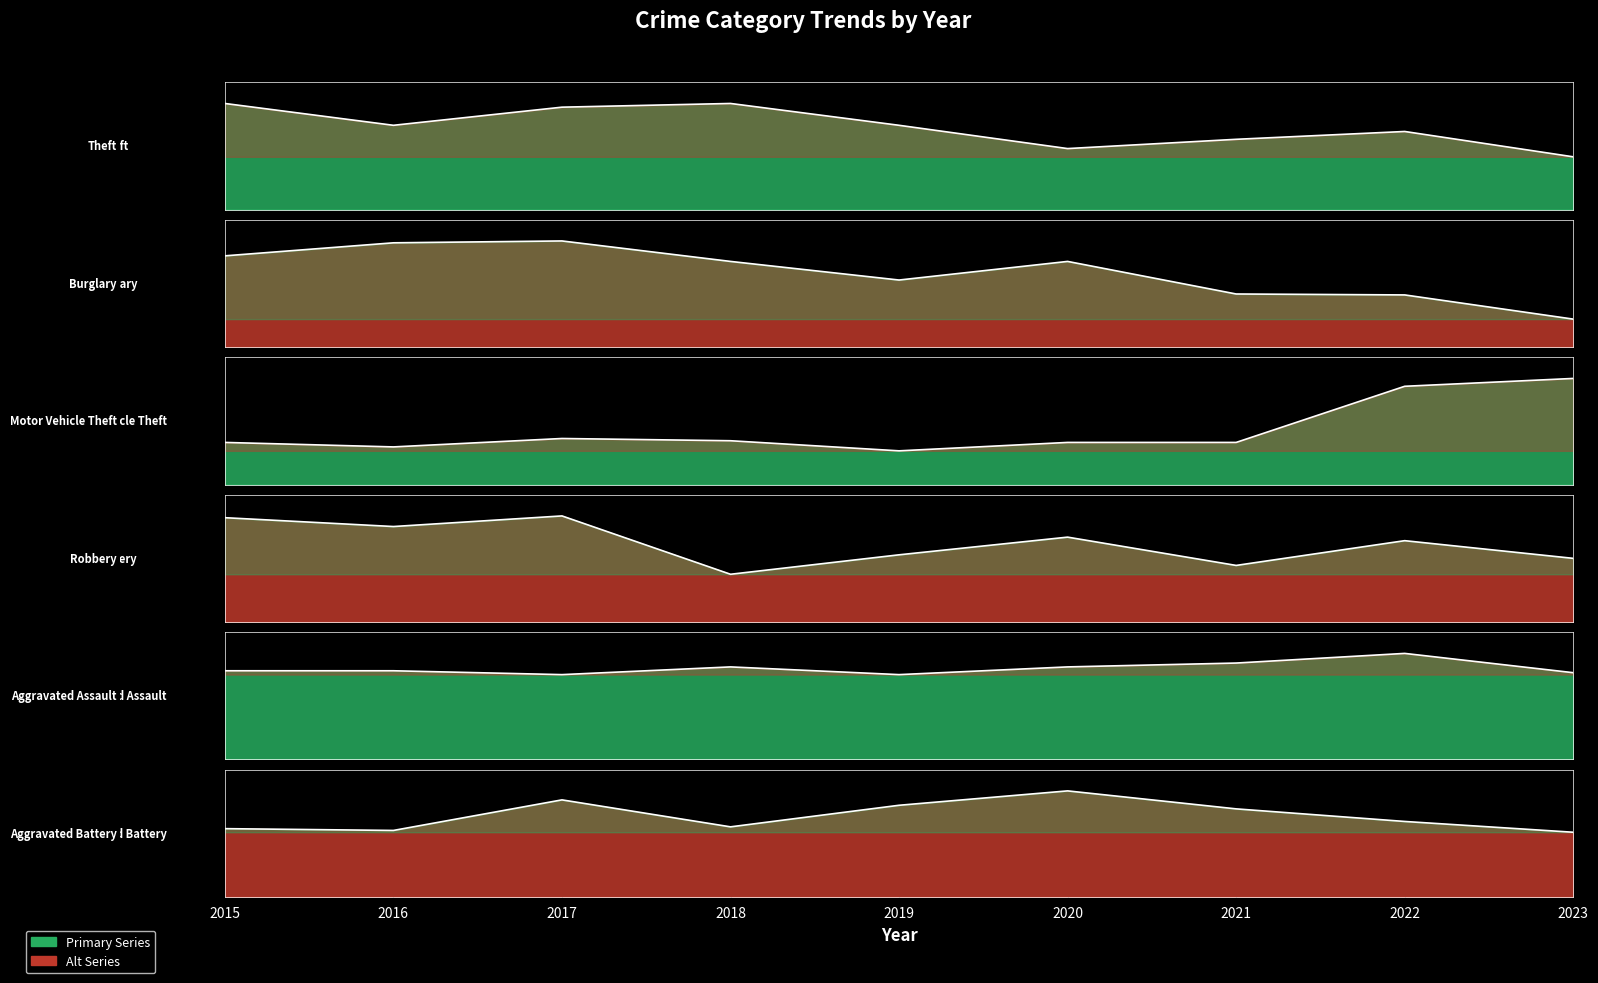

List the labels in order of Aggravated Battery value, largest first.

2020, 2017, 2019, 2021, 2022, 2018, 2015, 2016, 2023